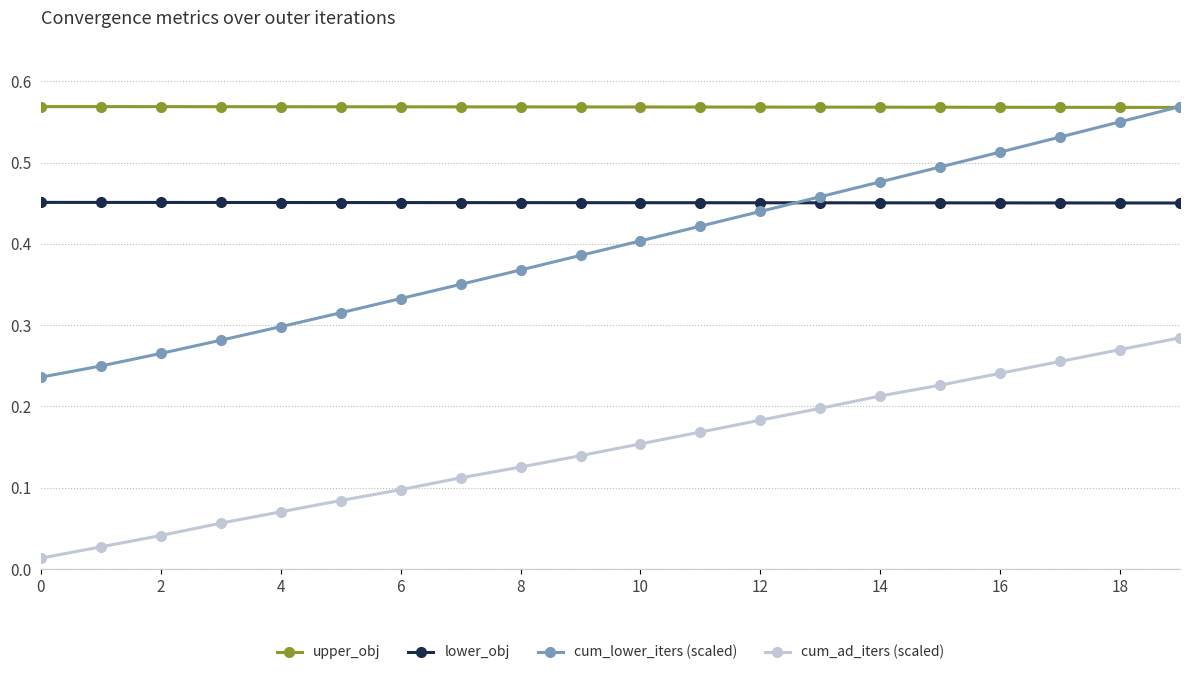

How many cum_lower_iters (scaled) values are between 0 and 1?

20